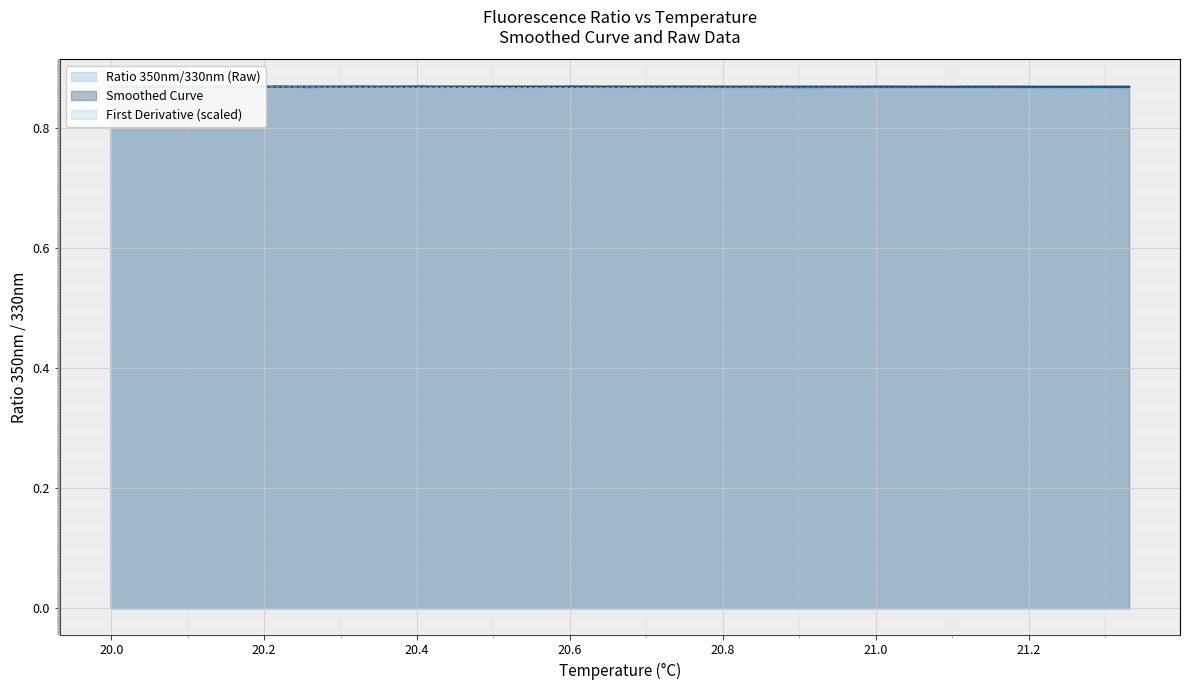

Which series has the largest range (max minus min)?

Ratio 350nm/330nm (Raw)